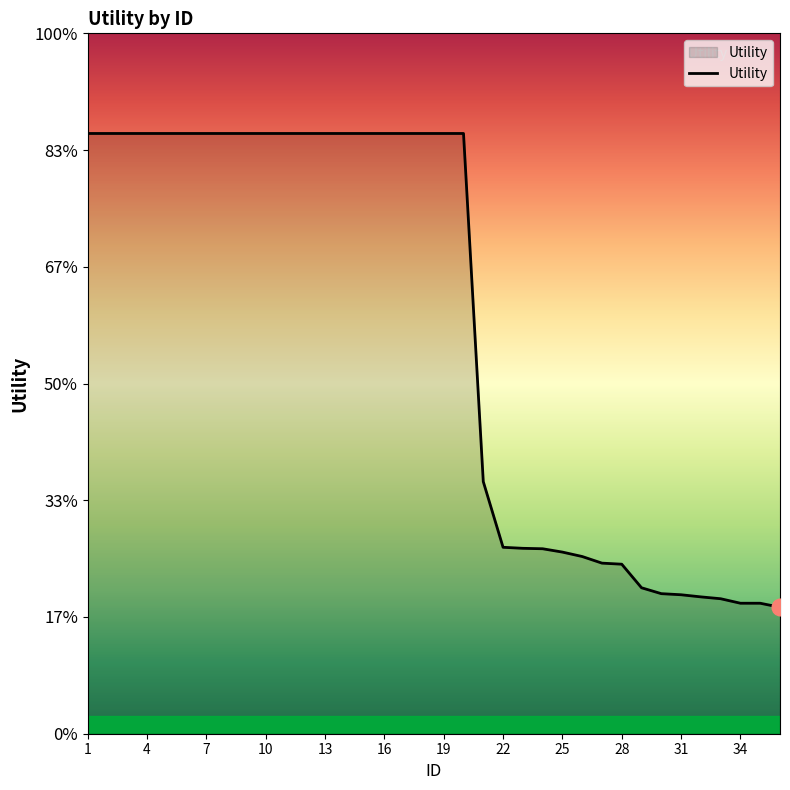

Is this an area chart (filled region under the line)?

Yes